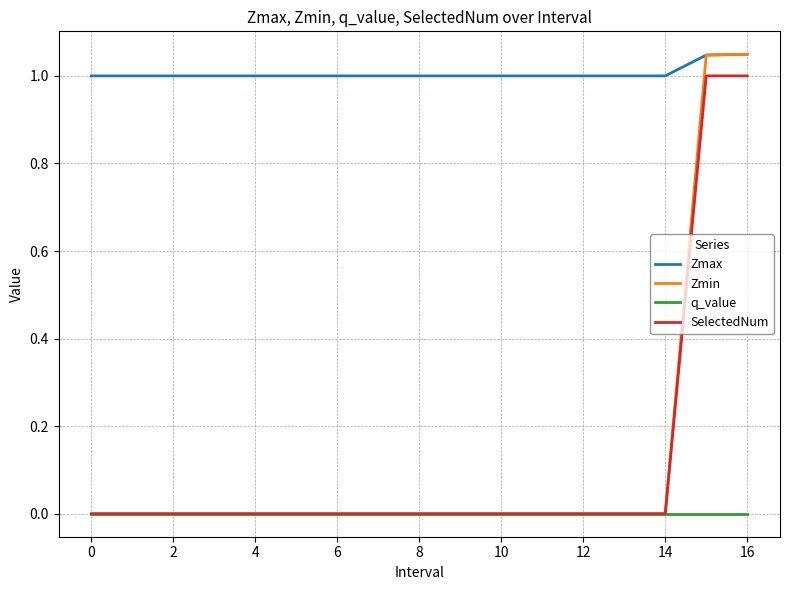

What are all the series names shown in the legend?

Zmax, Zmin, q_value, SelectedNum